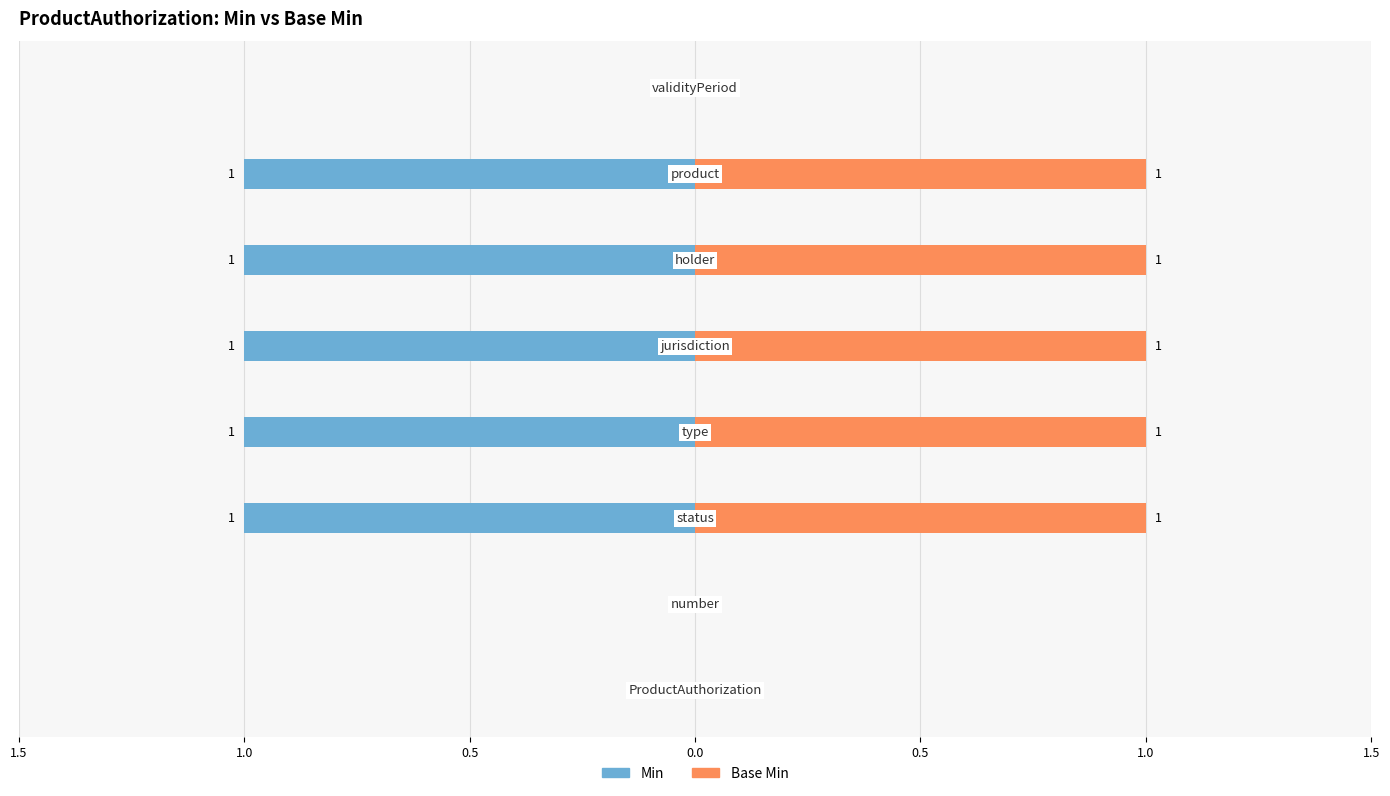

What is the difference between the maximum and minimum values in the Base Min series?

1